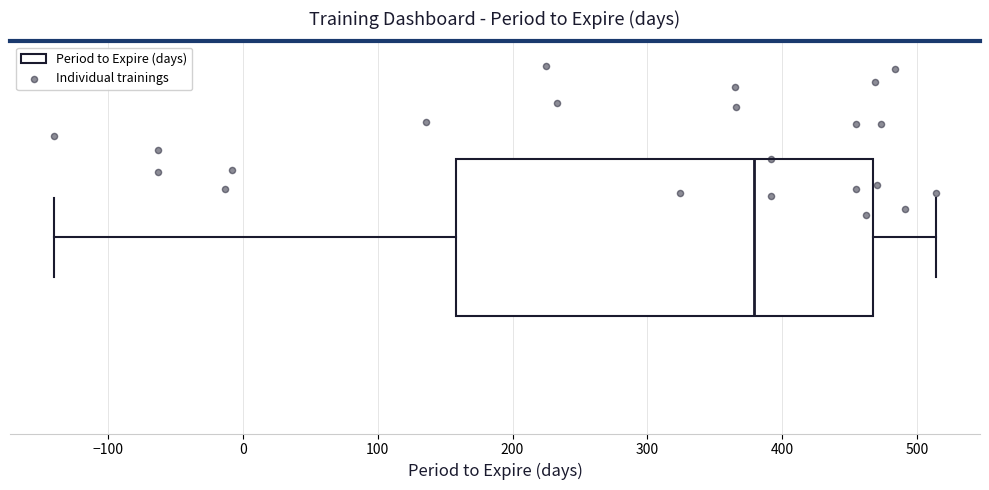

Read this box plot against the x-axis: the position of the median line, the range covered by the box, and the ends of both whiskers. The values are not printed on the chart, so give them approximately, as read against the axis.

median 380, box 160 to 470, whiskers -140 to 510